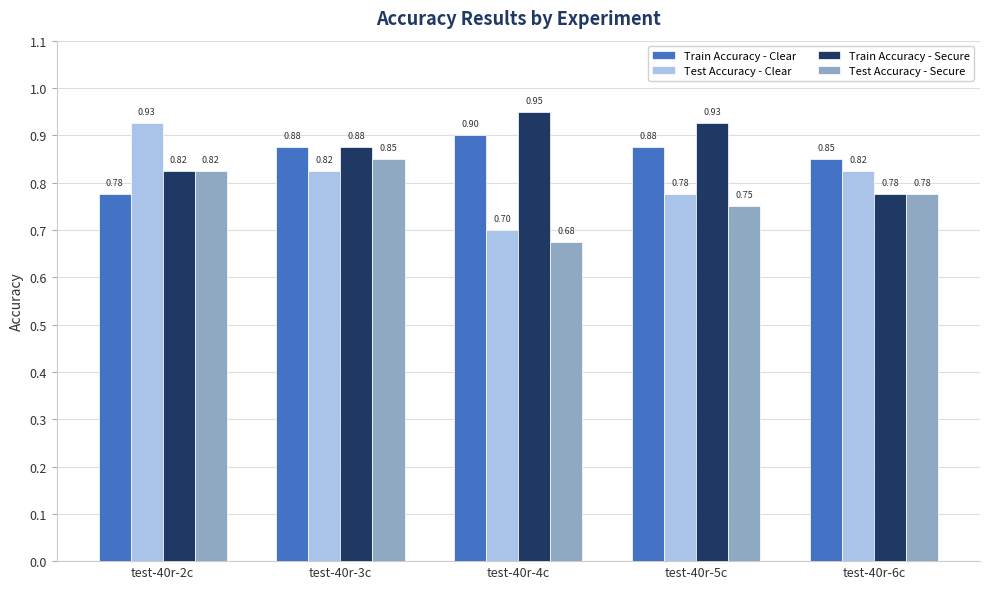

At which category is the sum across all series the highest?

test-40r-3c